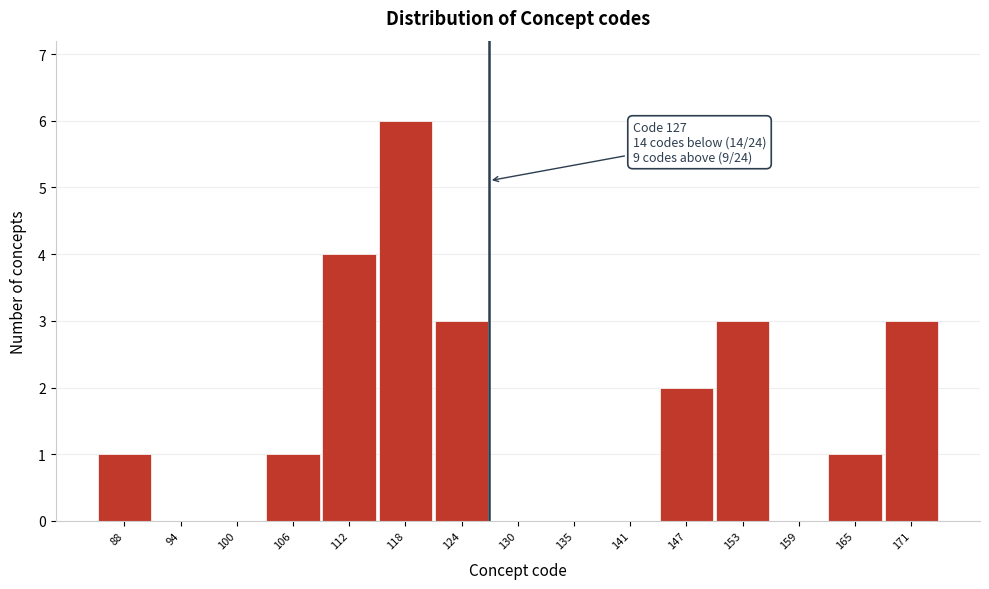

Over which range of the x-axis is the bar tallest?

115 to 121